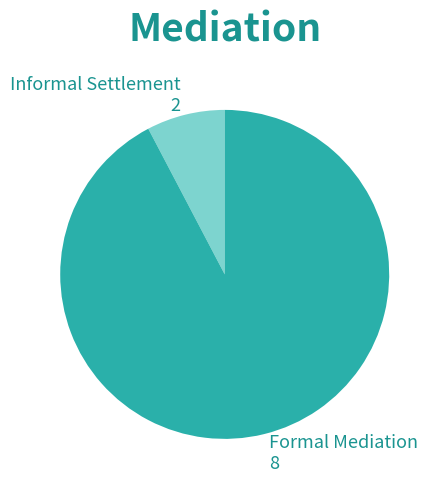

Which has a higher value, Formal Mediation 8 or Informal Settlement 2?

Formal Mediation 8